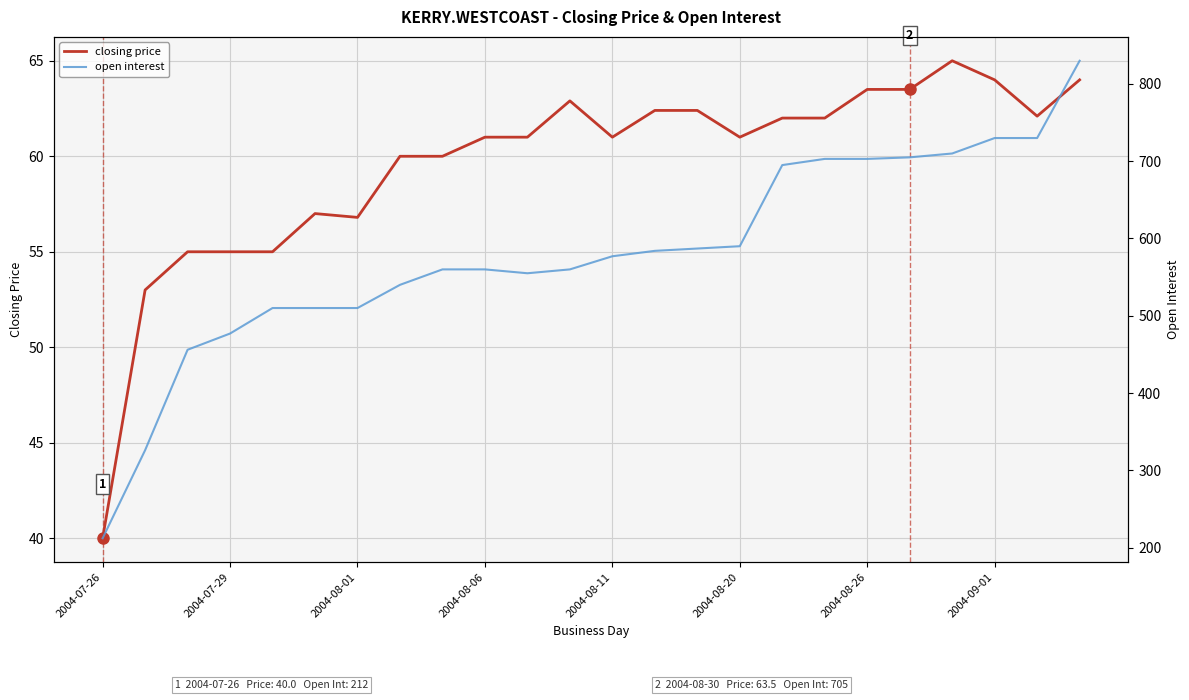

At which label does closing price reach its minimum?

2004-07-26